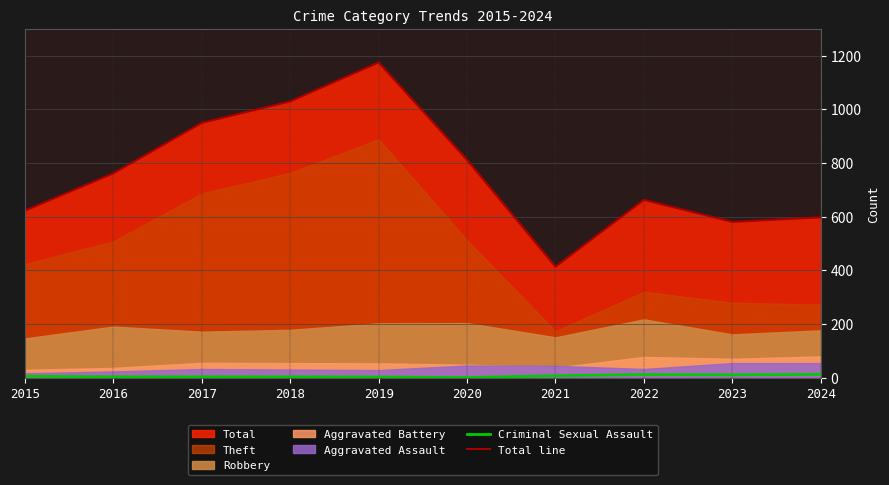

Is it true that Criminal Sexual Assault equals 3 at 2021?

False